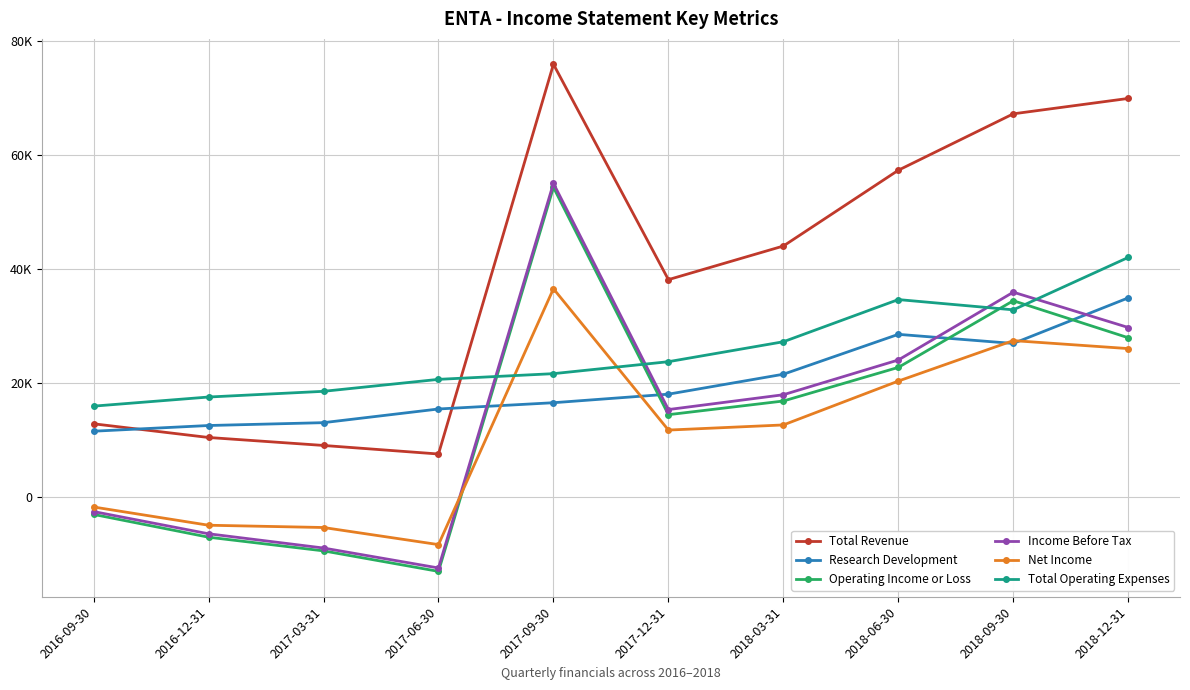

What is the spread (max minus min) of values at 2017-12-31?

26400